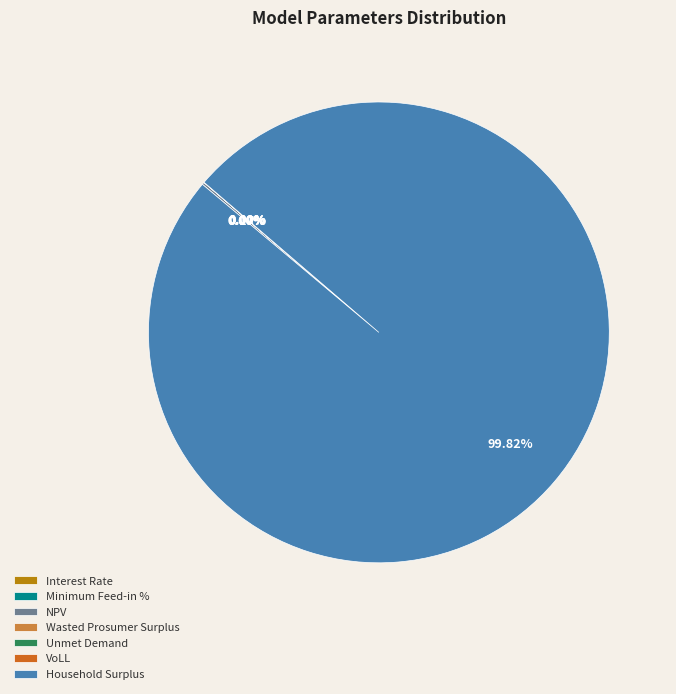

Is VoLL the majority of the pie?

No